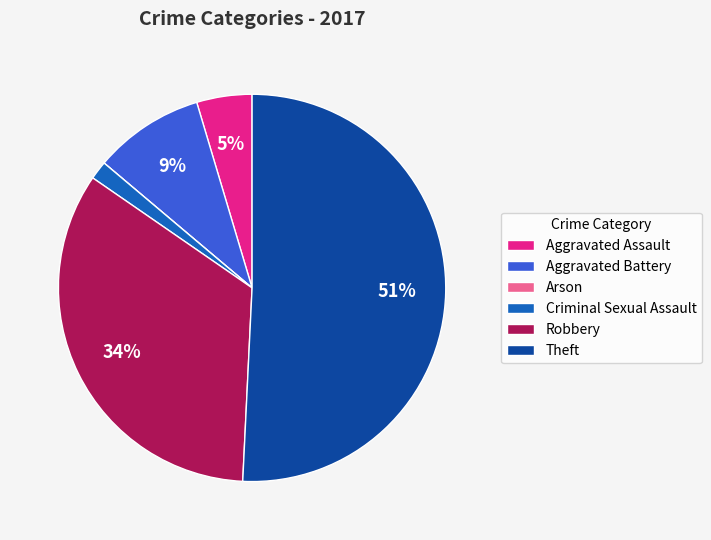

What is the largest slice in the pie chart?

Theft